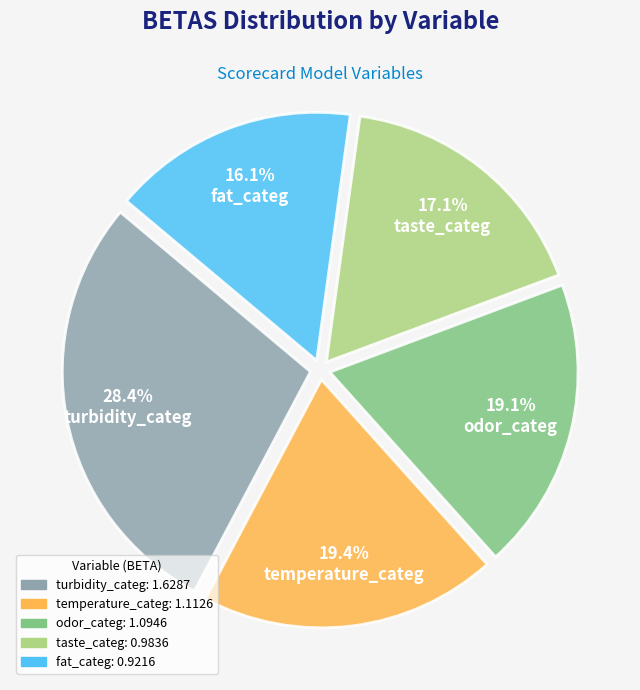

To the nearest percent, what is the average slice percentage?

20%